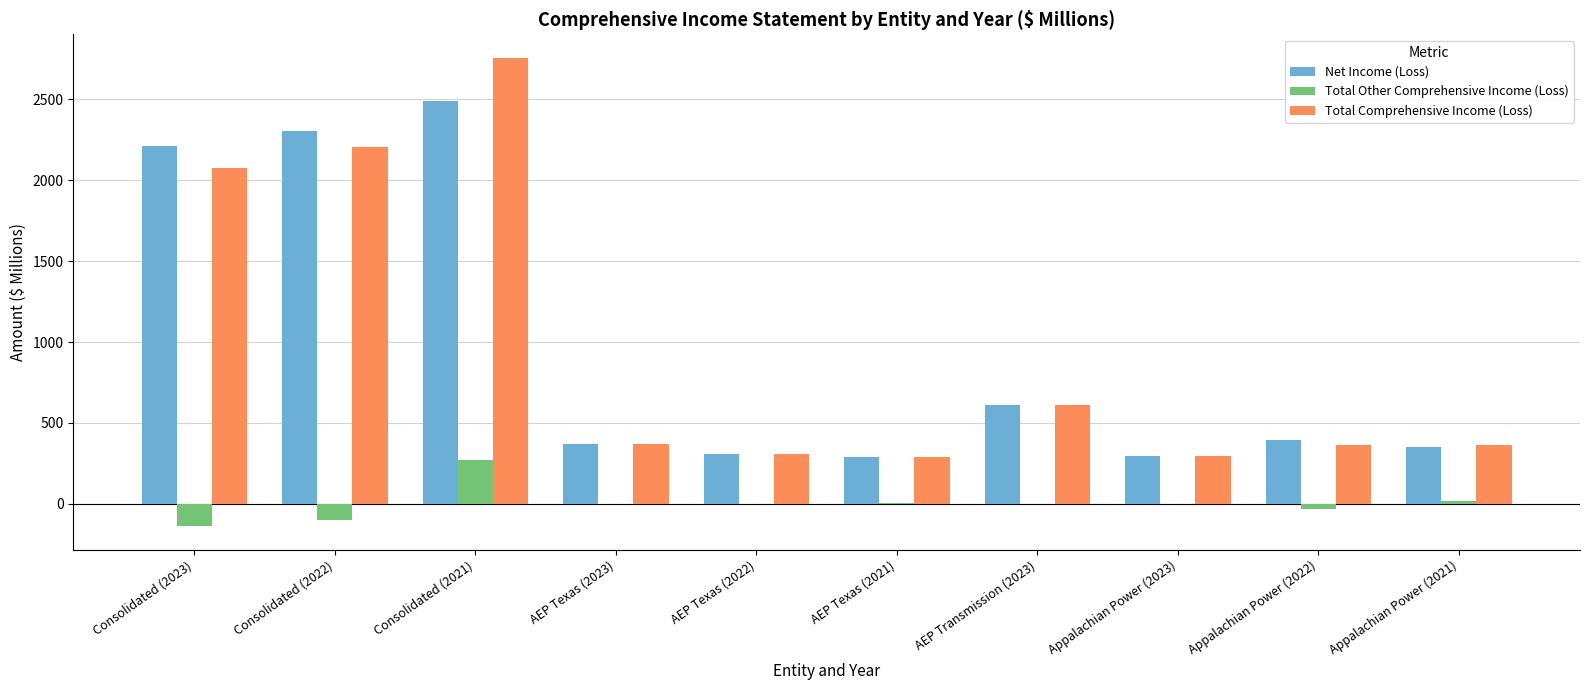

What are all the series names shown in the legend?

Net Income (Loss), Total Other Comprehensive Income (Loss), Total Comprehensive Income (Loss)